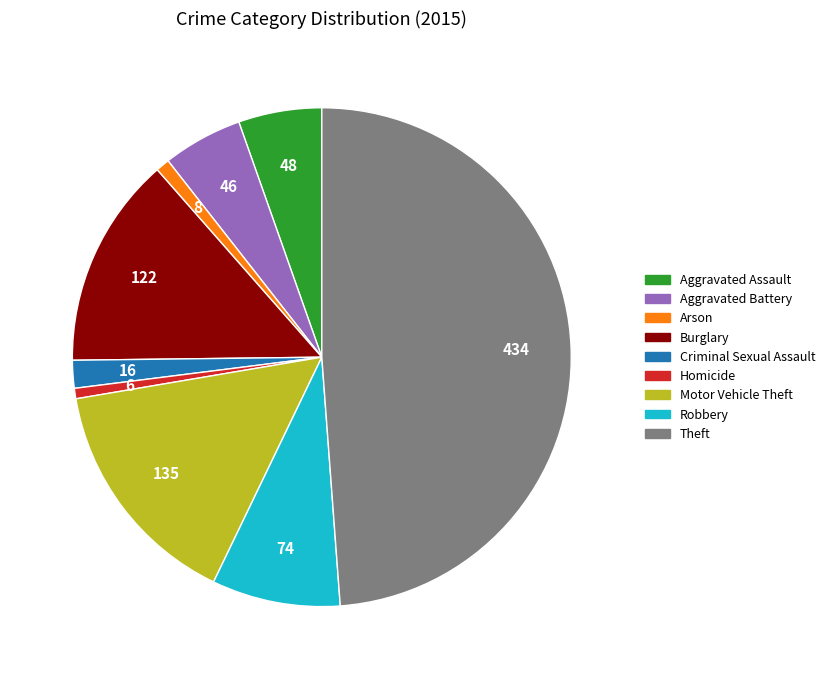

Is Arson the majority of the pie?

No